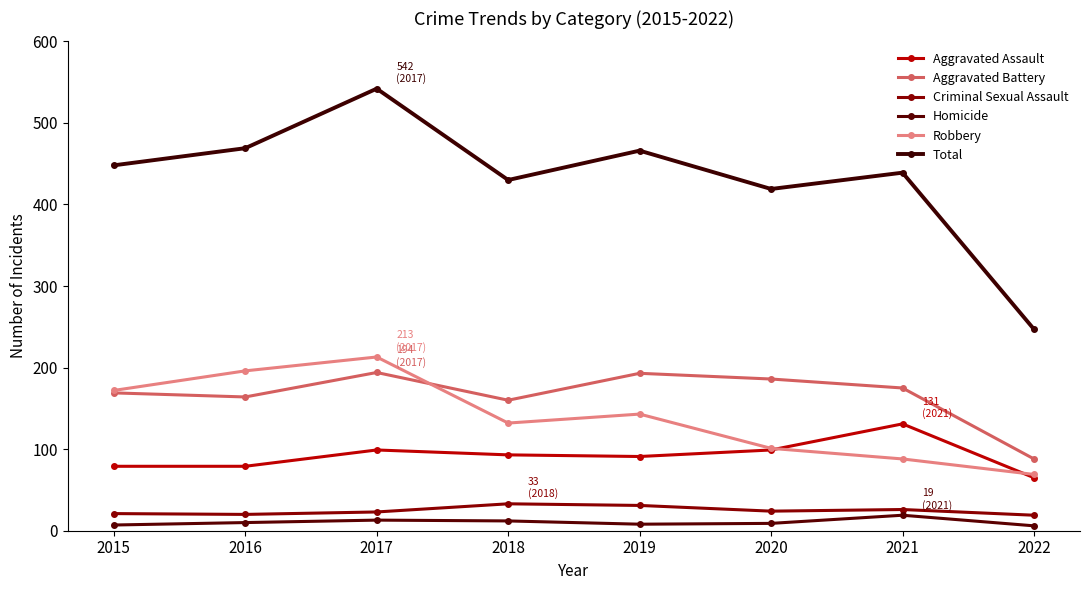

At which category does the chart reach its peak across all series?

2017